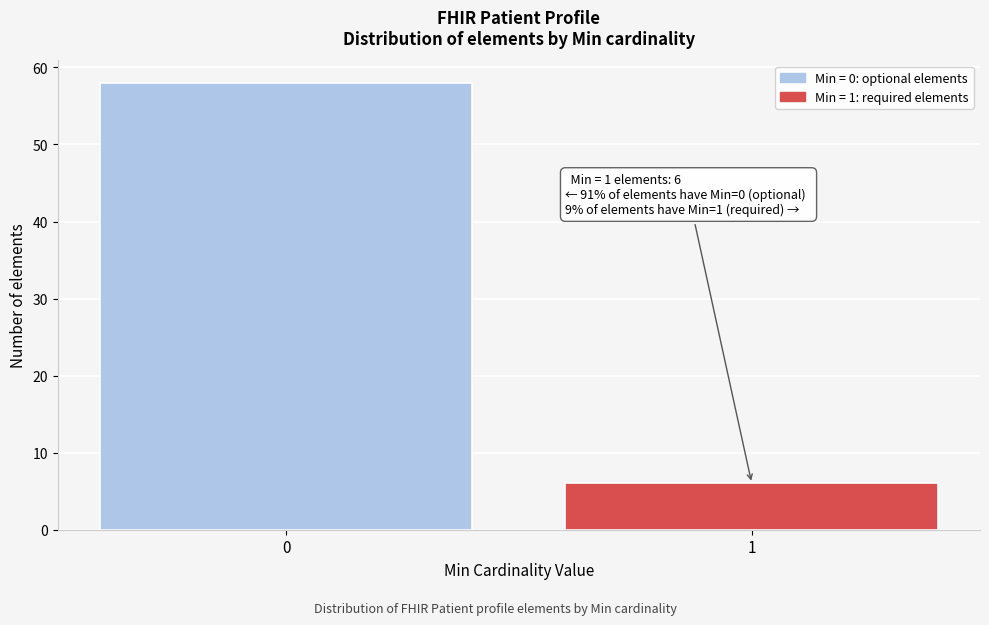

Reading right to left, transcribe all the data shown in this chart.

1=6	0=58